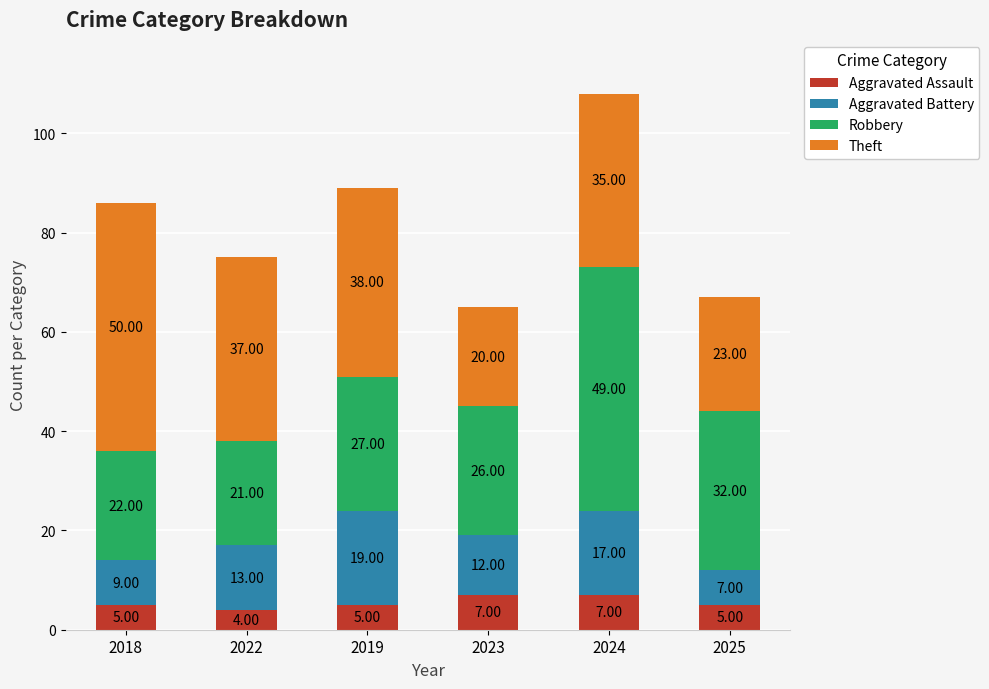

What is the total value across all series at 2025?

67